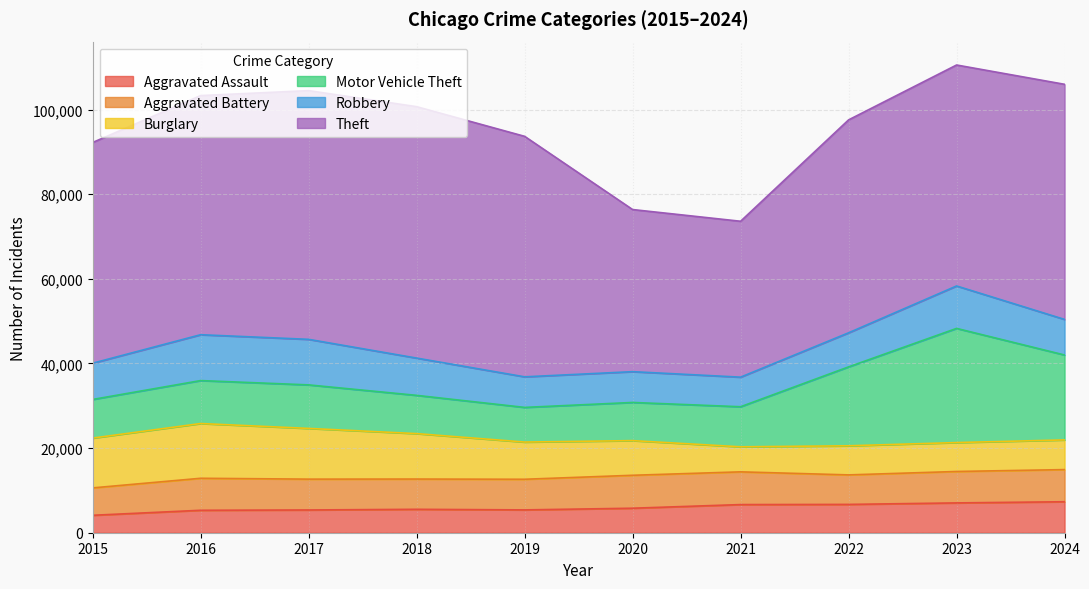

How many data points does each series have?

10